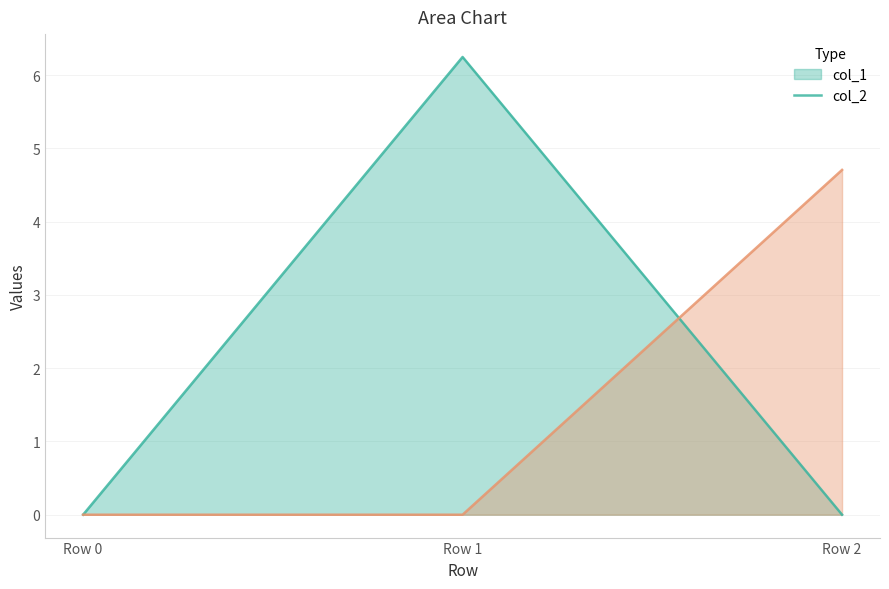

List the labels in order of col_2 line value, largest first.

Row 2, Row 0, Row 1